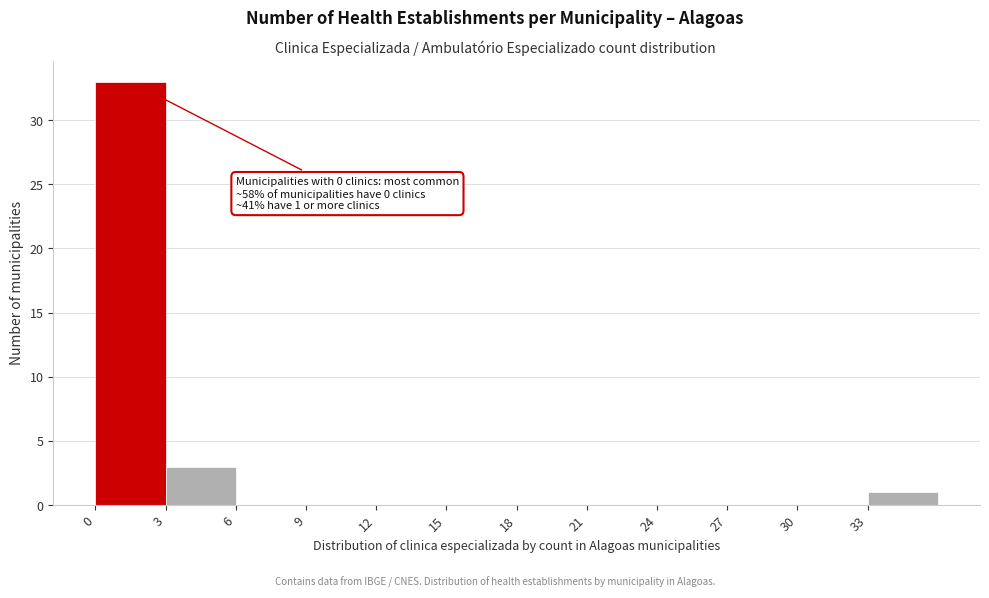

Over which range of the x-axis is the bar tallest?

0 to 3